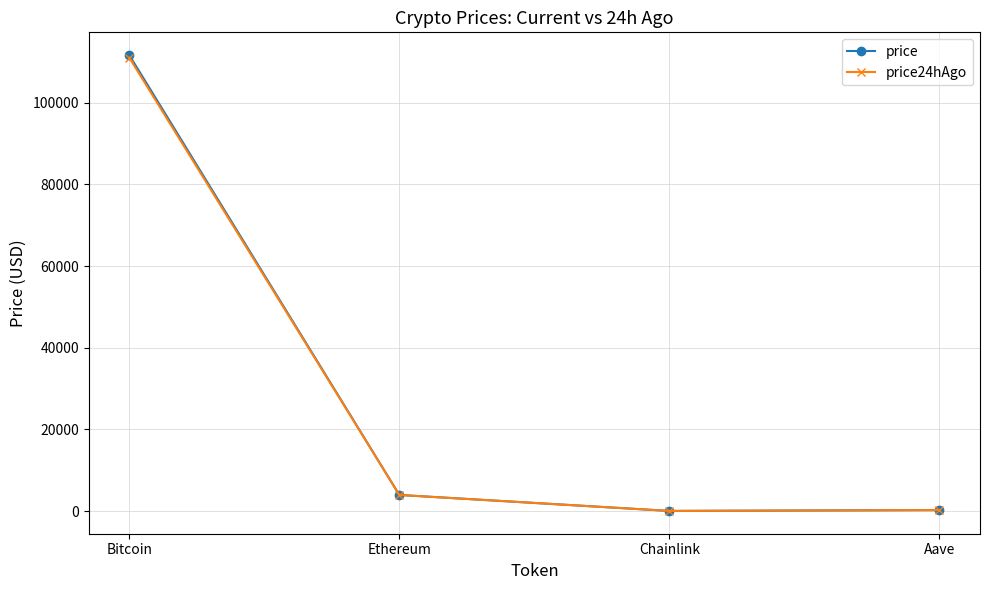

Which series has the largest range (max minus min)?

price